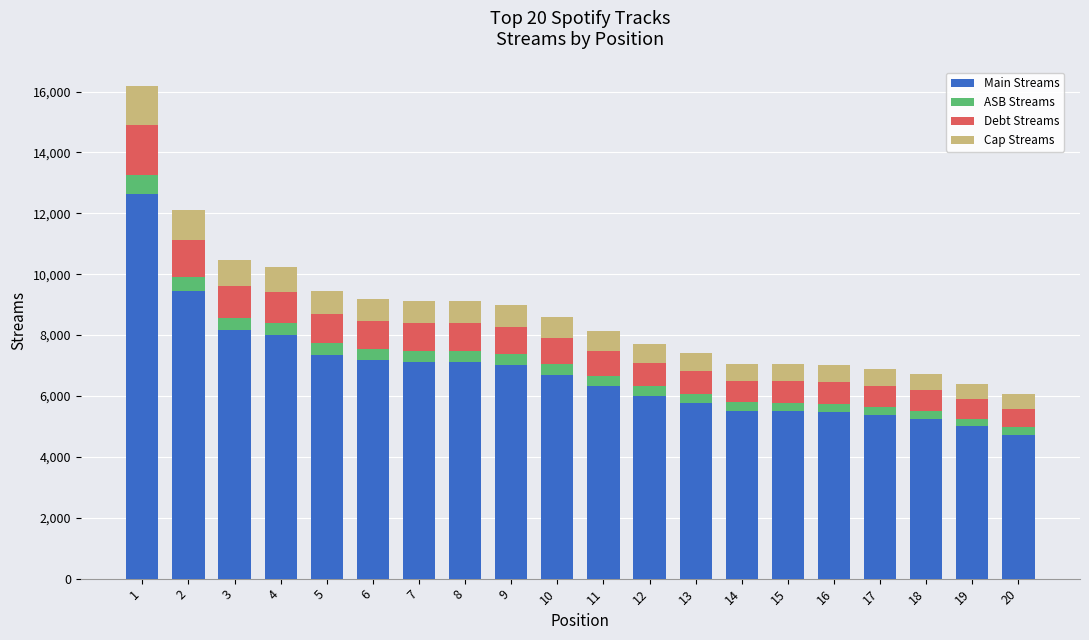

What is the sum of all Main Streams values?

135630